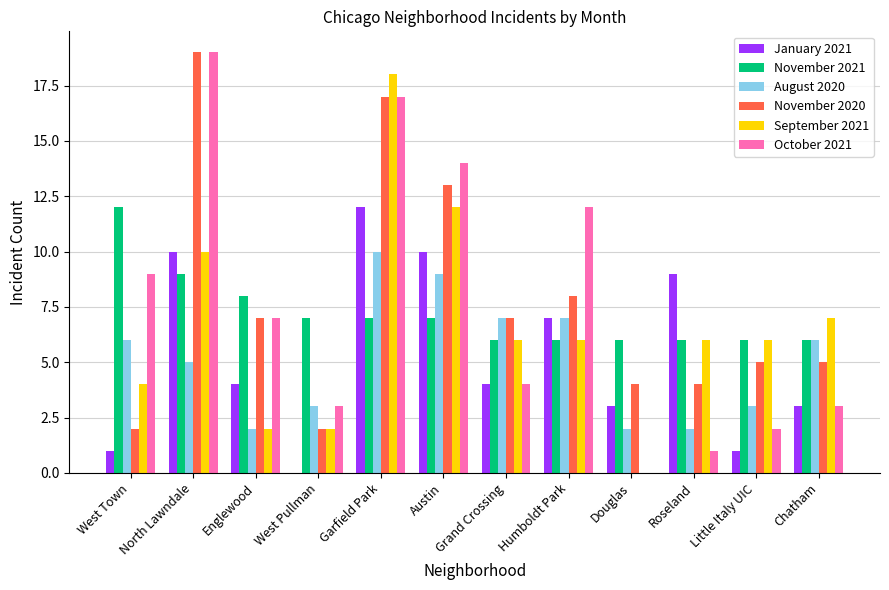

At which label does October 2021 first exceed 7?

West Town